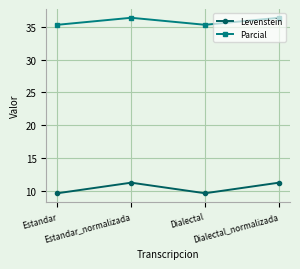

True or false: Levenstein and Parcial cross at least once.

False